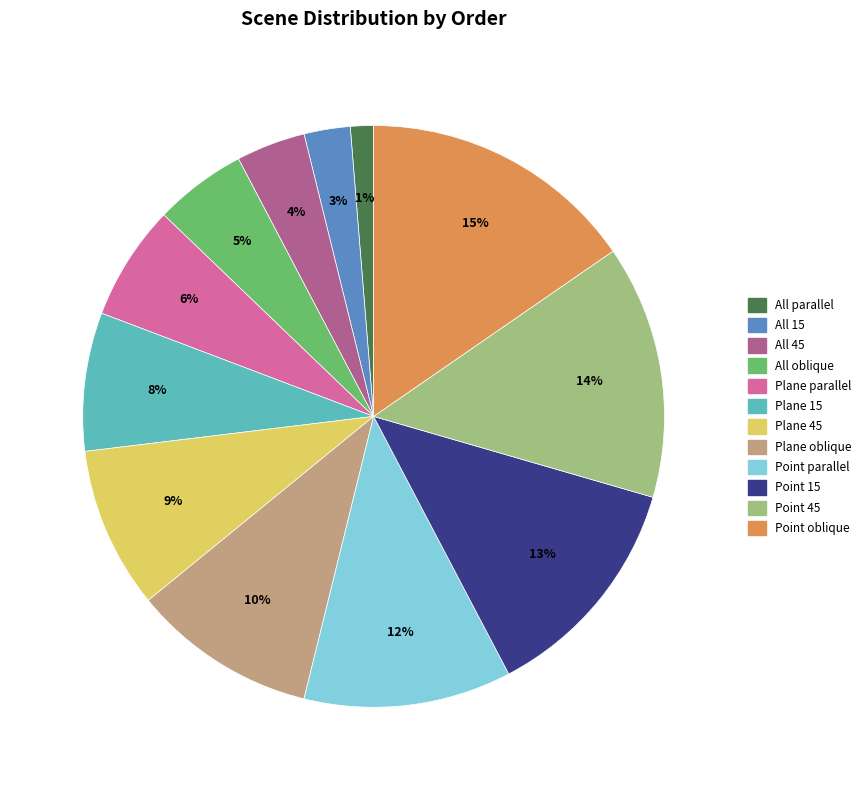

Count the number of slices in the pie.

12